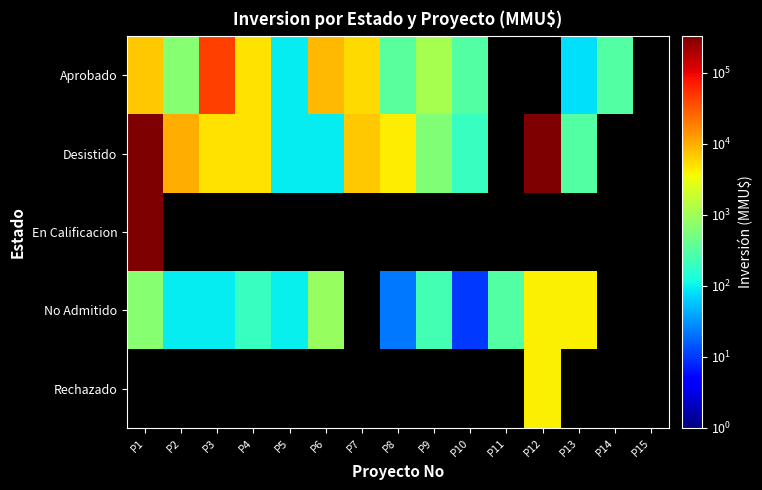

The value of Desistido at P13 is 300.0. True or false?

True